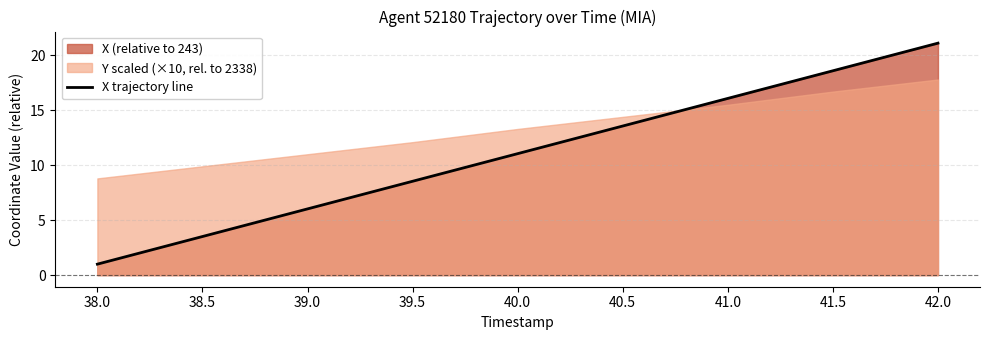

Is it true that X trajectory line equals 10.0 at 41.5?

False